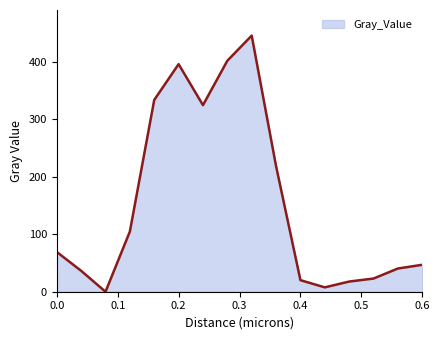

What is the sum of the values at 0.0 and 0.2?

465.3